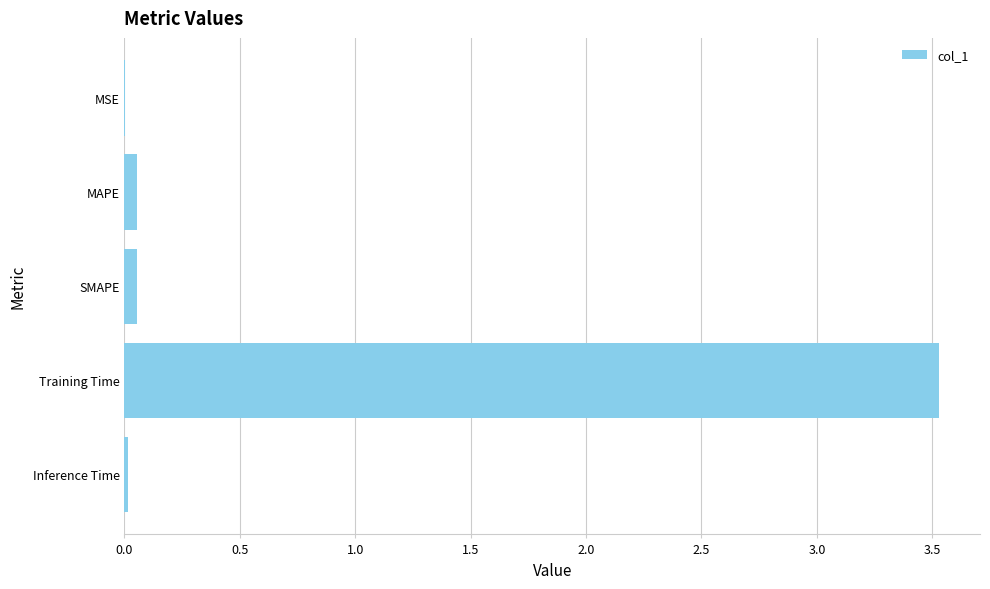

What is the sum of all values?

3.7